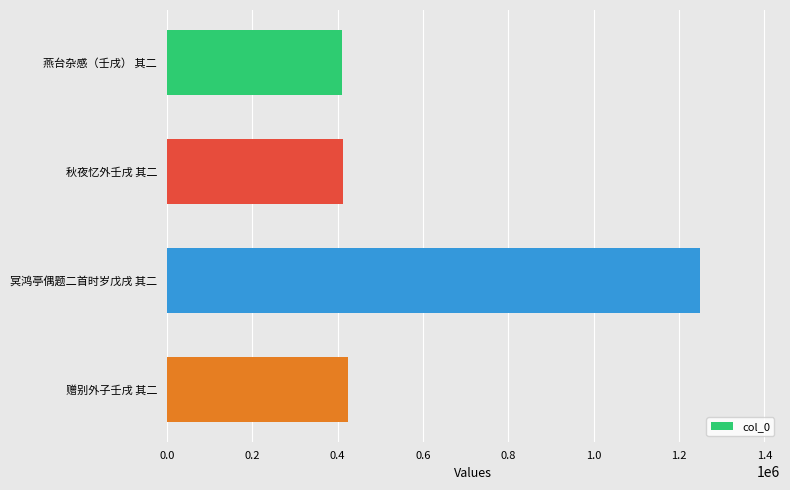

Is it true that the value at 冥鸿亭偶题二首时岁戊戌 其二 is 1939613?

False